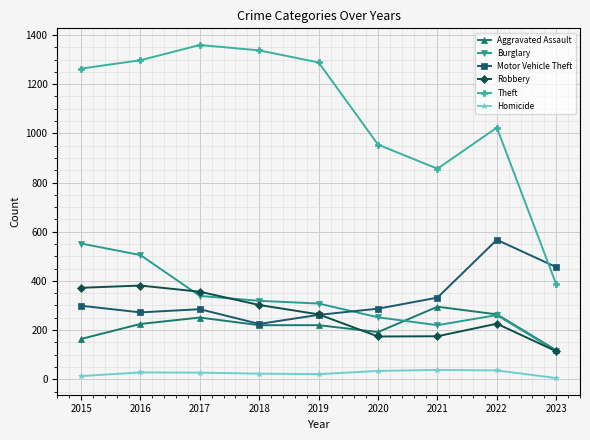

At which label does Burglary reach its peak?

2015